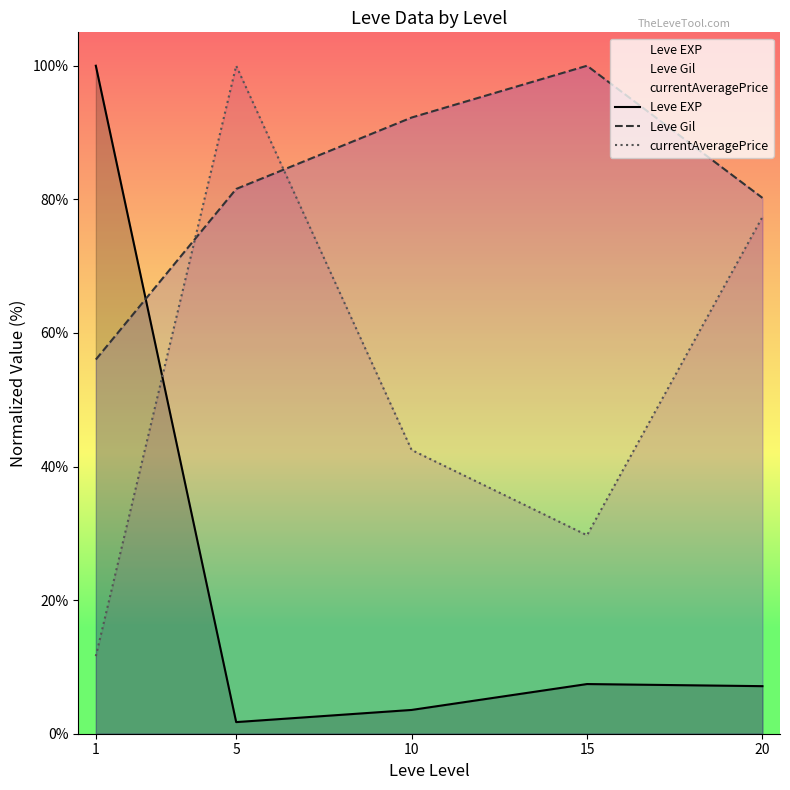

Is the value of Leve EXP at 1 greater than the value of currentAveragePrice at 15?

Yes